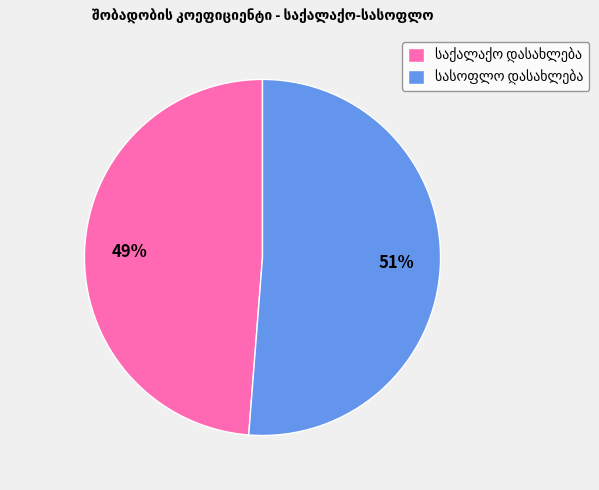

To the nearest percent, what is the average slice percentage?

50%